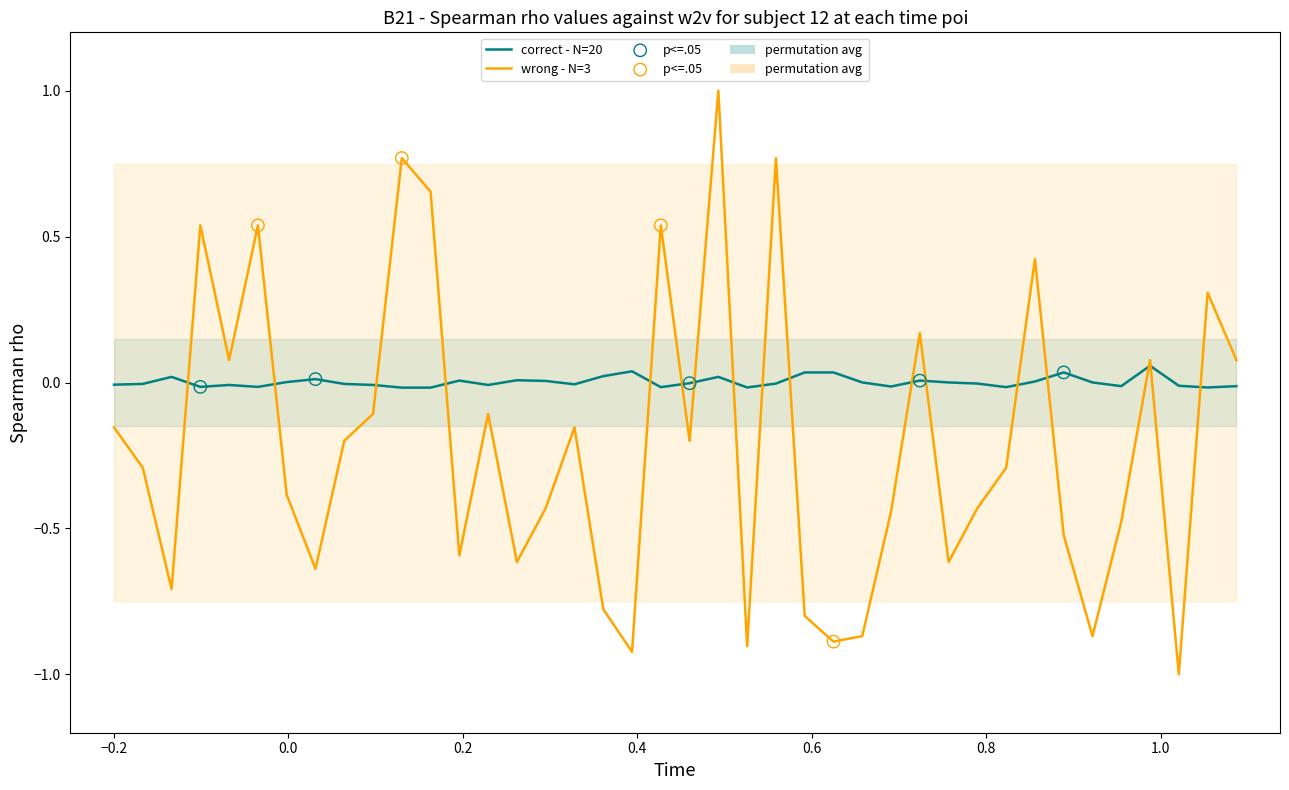

Is the value of oddH (correct - N=20) at 11 greater than the value of oddA (wrong - N=3) at 28?

No